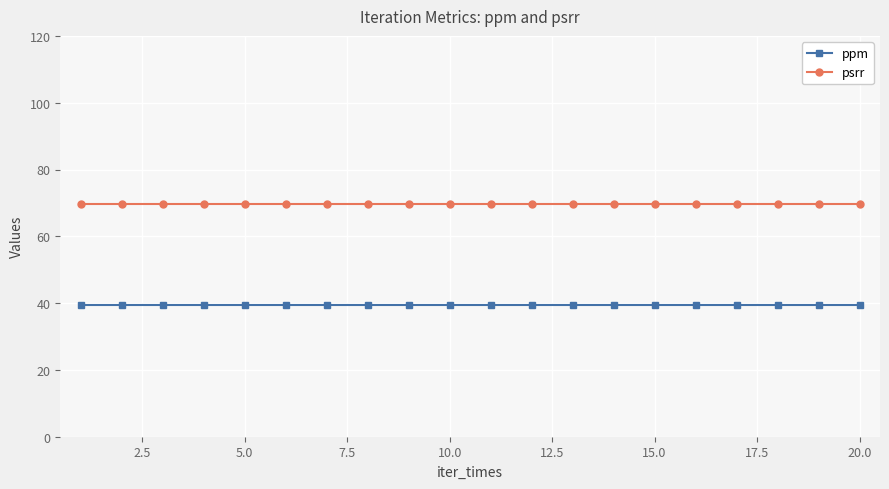

What is the value of the ppm point at the 14th from the left?

39.3